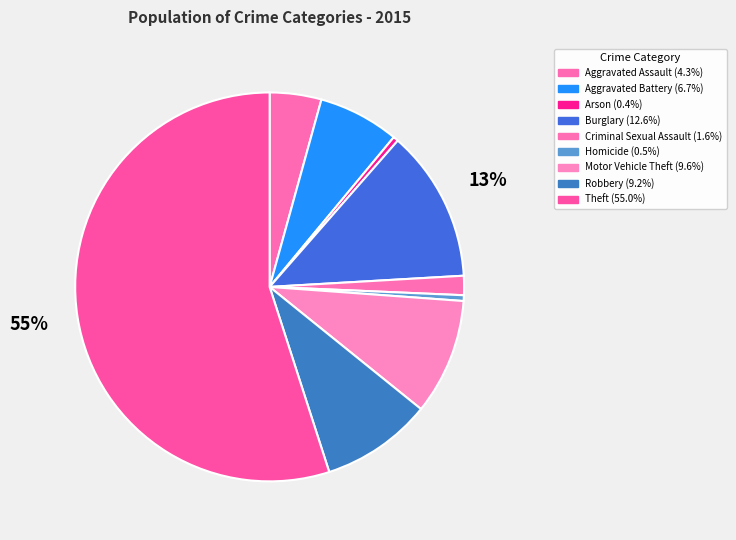

Which category has the smallest portion of the pie?

Arson